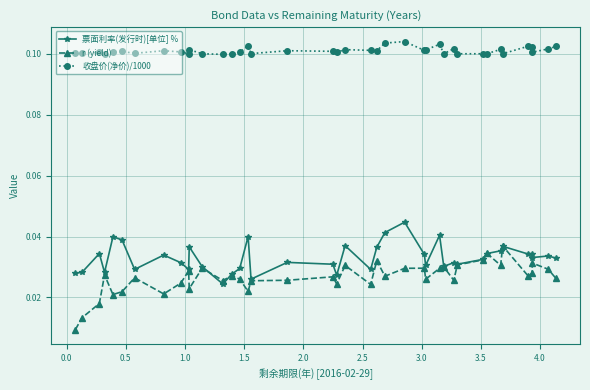

In r (yield), how many points are lower than both neighbors (excluding endpoints)?

12